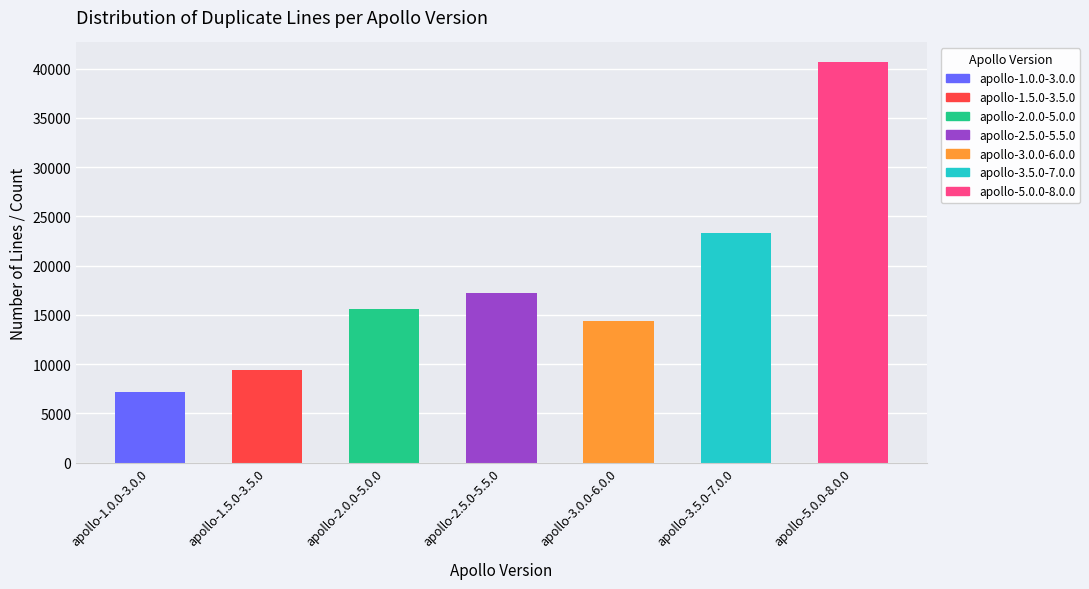

Read the dup_line value at apollo-5.0.0-8.0.0, to the nearest 10.

40640